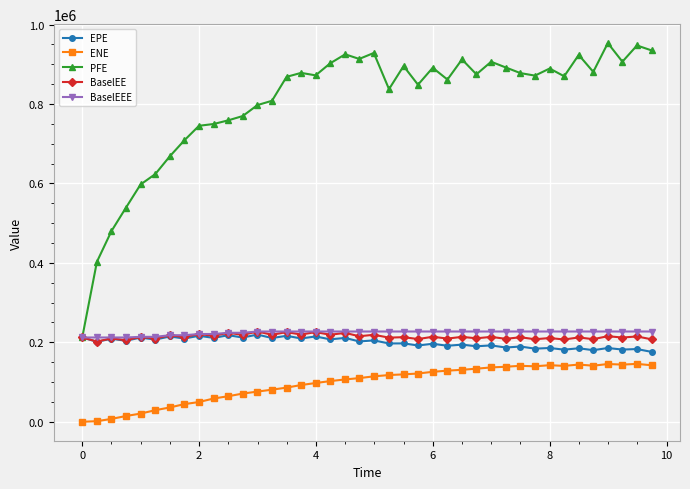

At how many categories does at least one series exceed 652491?

34